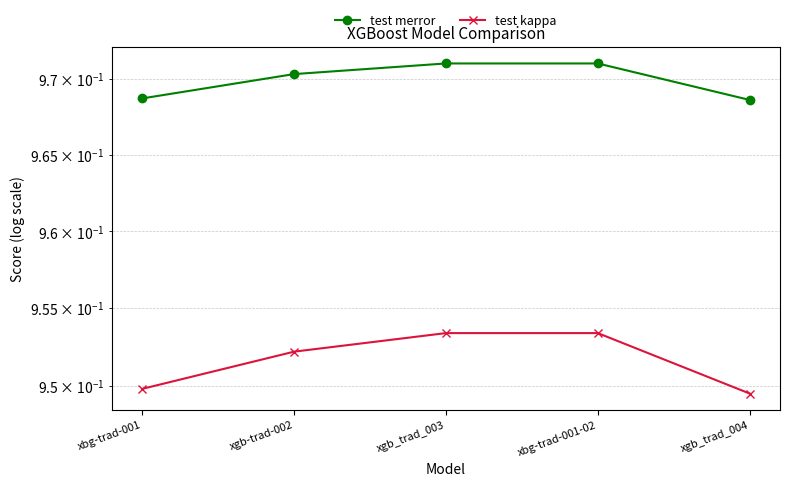

What is the value of the test kappa point at the 4th from the left?

1.0